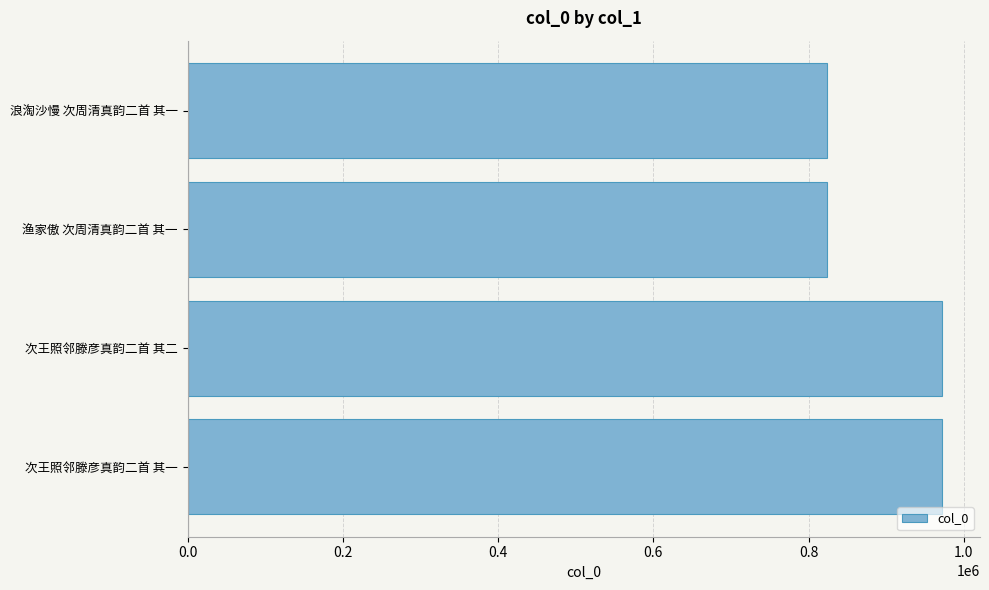

Is it true that the value at 次王照邻滕彦真韵二首 其一 is 1588235?

False